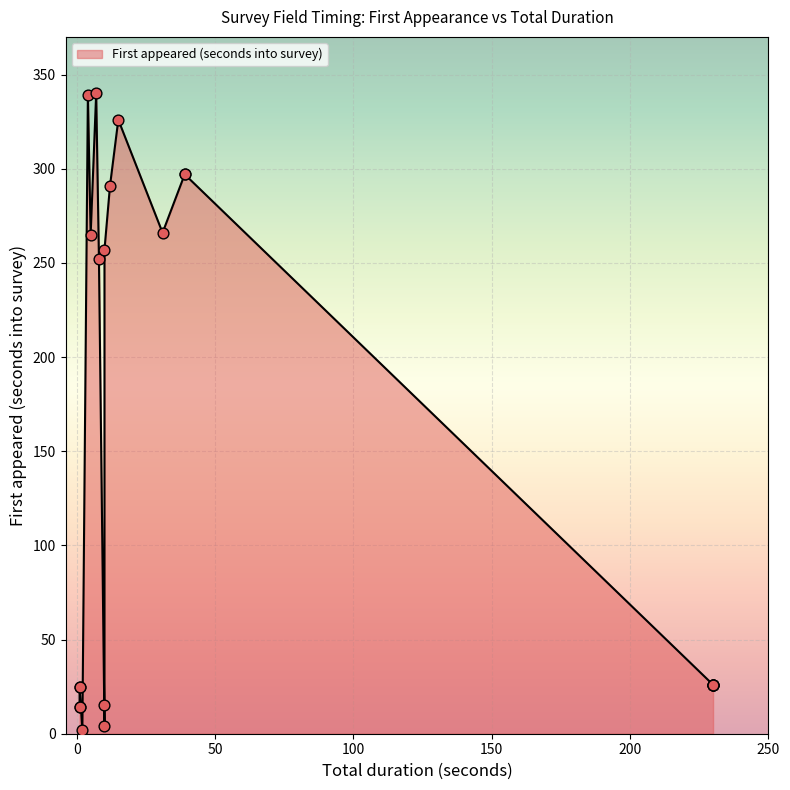

What is the change in value from 1 to 1?

+11